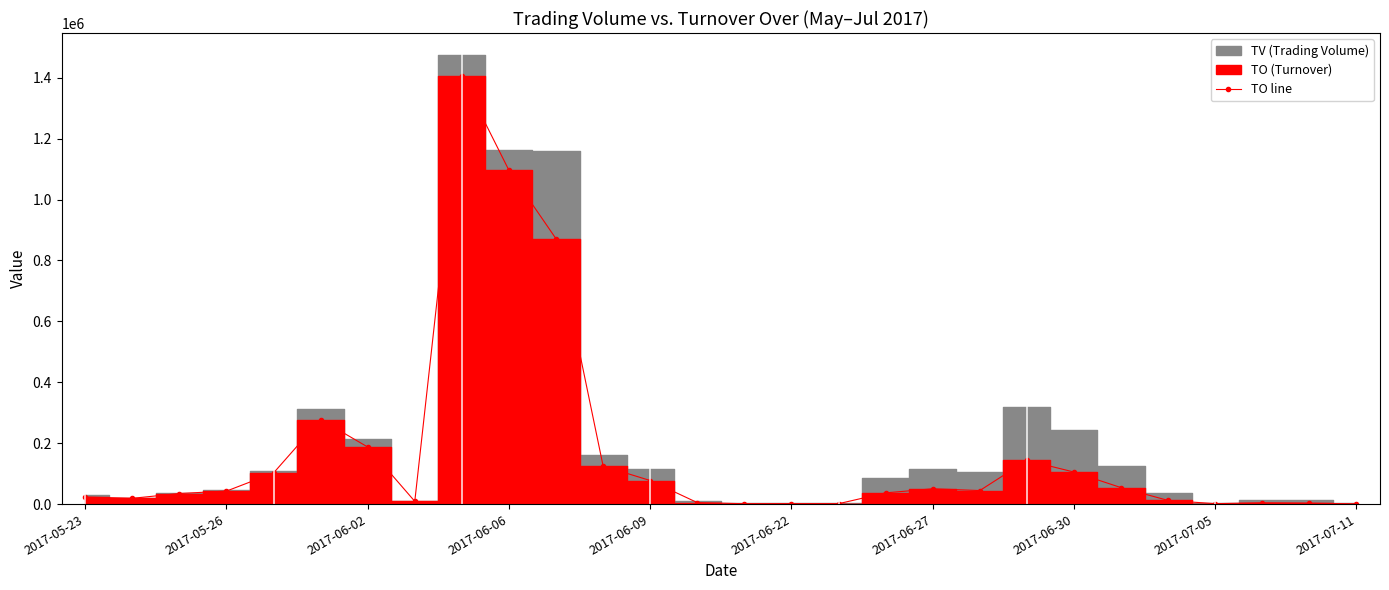

Is it true that the value at 26 is 3360?

True